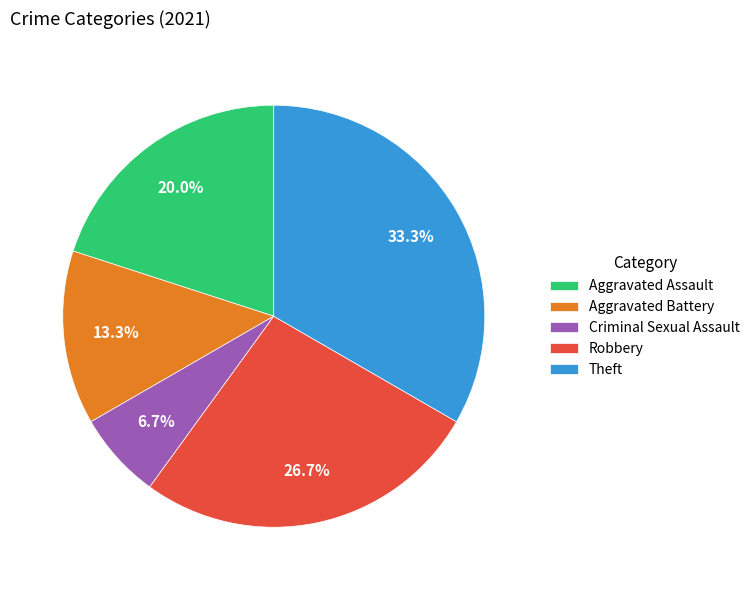

Is there any slice that represents more than half of the pie?

No